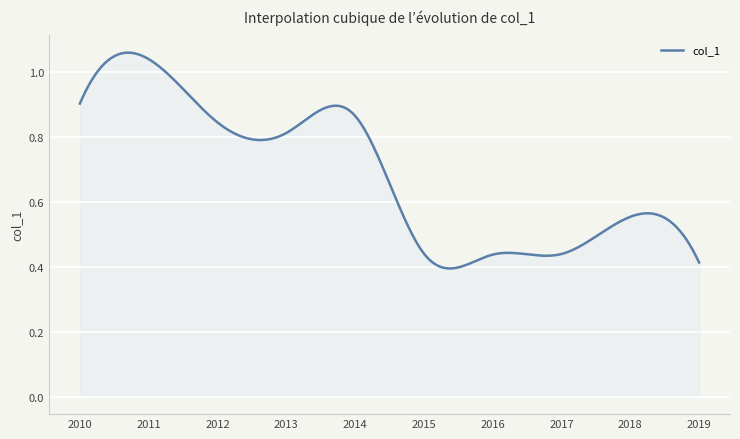

Is this an area chart (filled region under the line)?

Yes